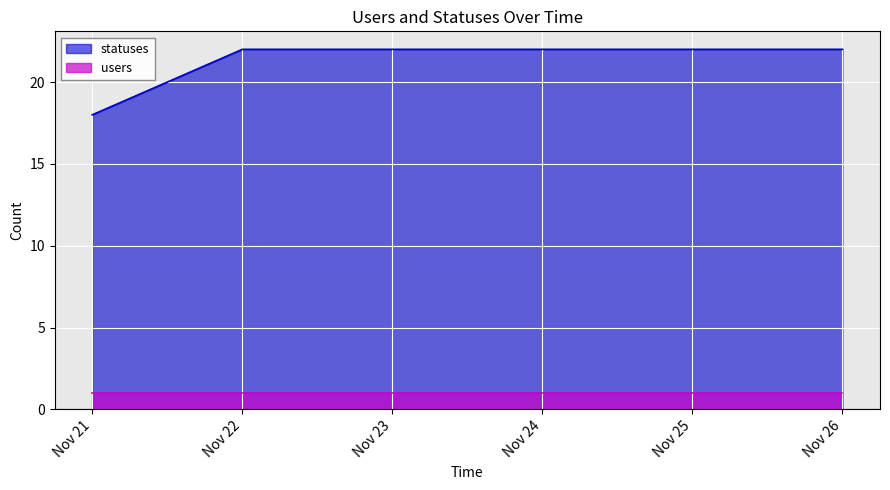

What is the total value across all series at Nov 21?

19